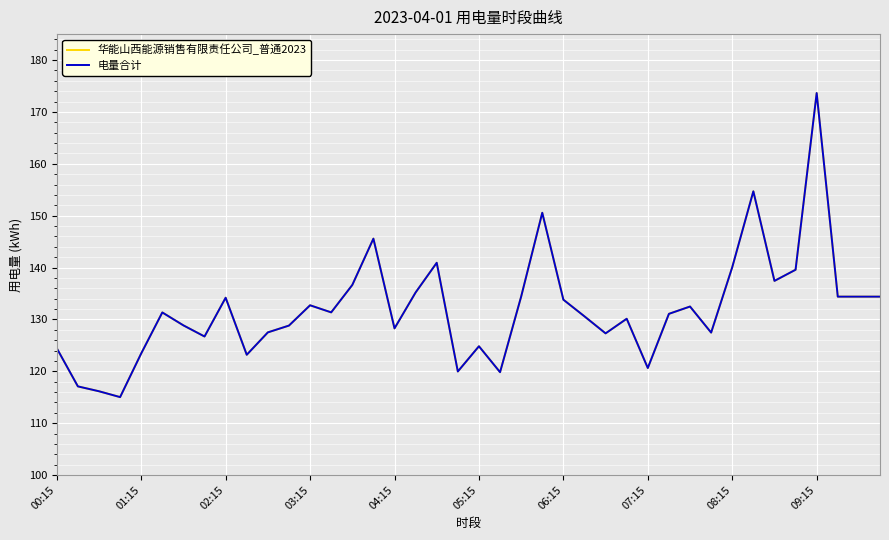

Does the chart have visible grid lines?

Yes